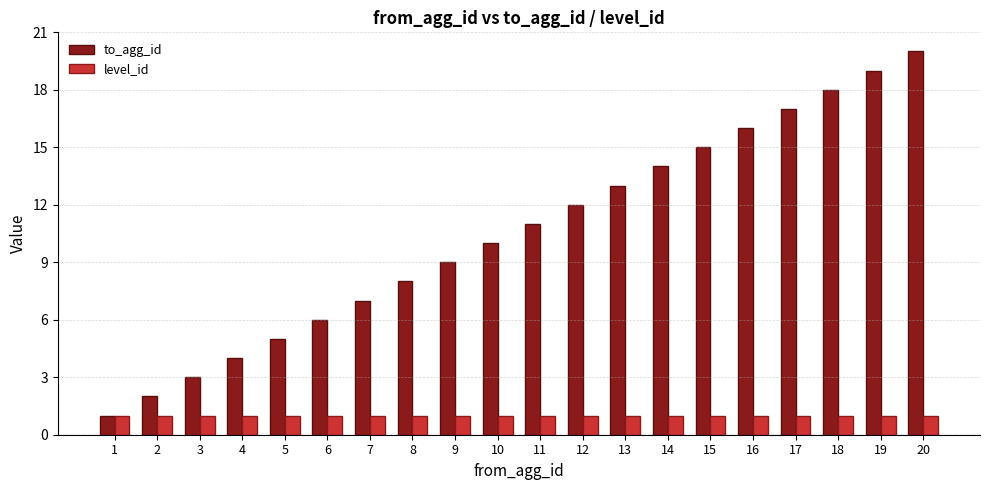

At which category is the sum across all series the highest?

20